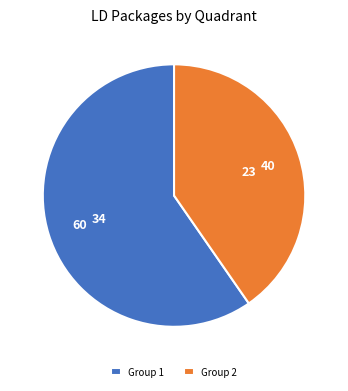

Which category has the biggest portion of the pie?

Group 1